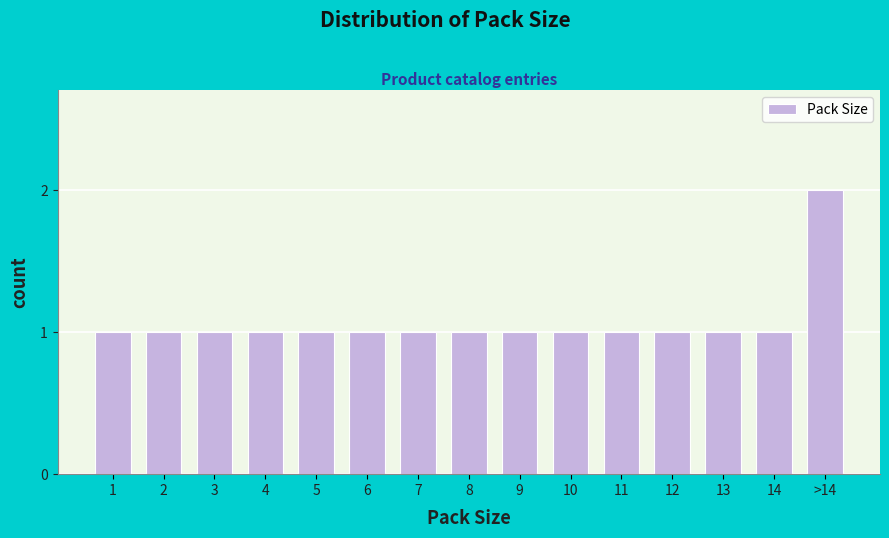

Reading left to right, list all the values displayed in this chart.

1=1	2=1	3=1	4=1	5=1	6=1	7=1	8=1	9=1	10=1	11=1	12=1	13=1	14=1	>14=2